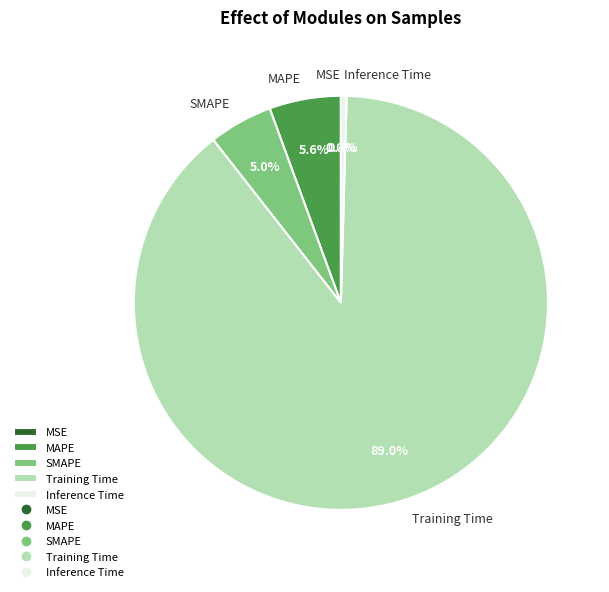

What portion of the pie excludes MAPE?

94.4%